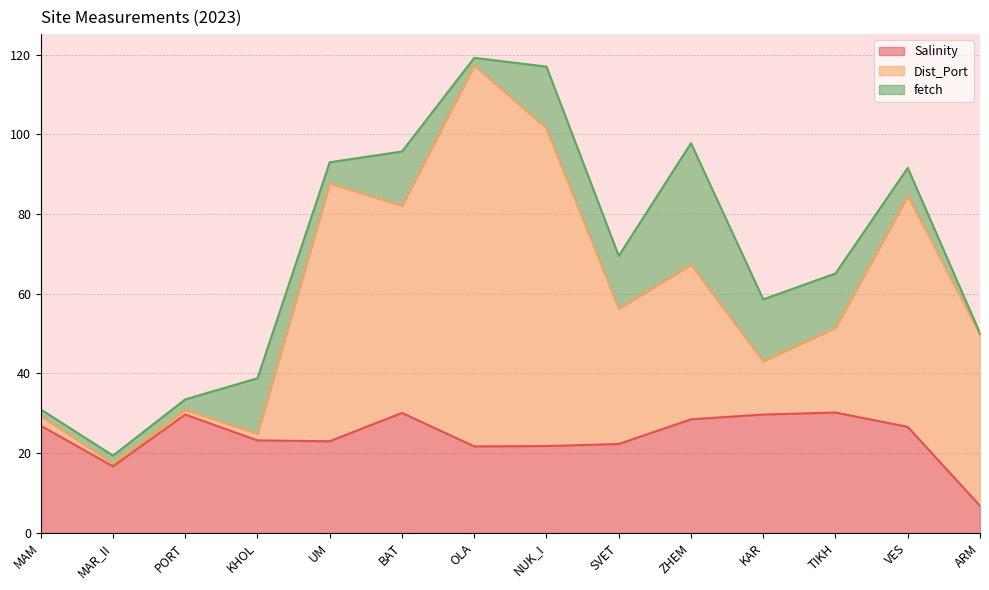

Between PORT and UM, which is larger?

PORT